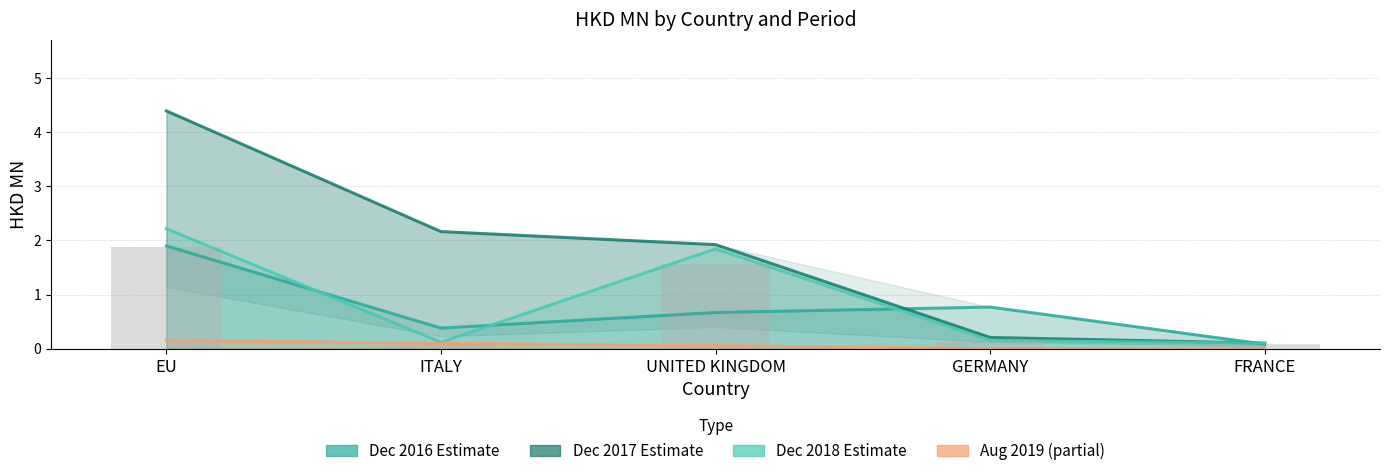

Reading left to right, transcribe all the data shown in this chart.

201612: EU=1.9	ITALY=0.4	UNITED KINGDOM=0.7	GERMANY=0.8	FRANCE=0.1
201712: EU=4.4	ITALY=2.2	UNITED KINGDOM=1.9	GERMANY=0.2	FRANCE=0.1
201812: EU=2.2	ITALY=0.1	UNITED KINGDOM=1.8	GERMANY=0.2	FRANCE=0.1
201908: EU=0.2	ITALY=0.1	UNITED KINGDOM=0.1	GERMANY=0.0	FRANCE=0.0